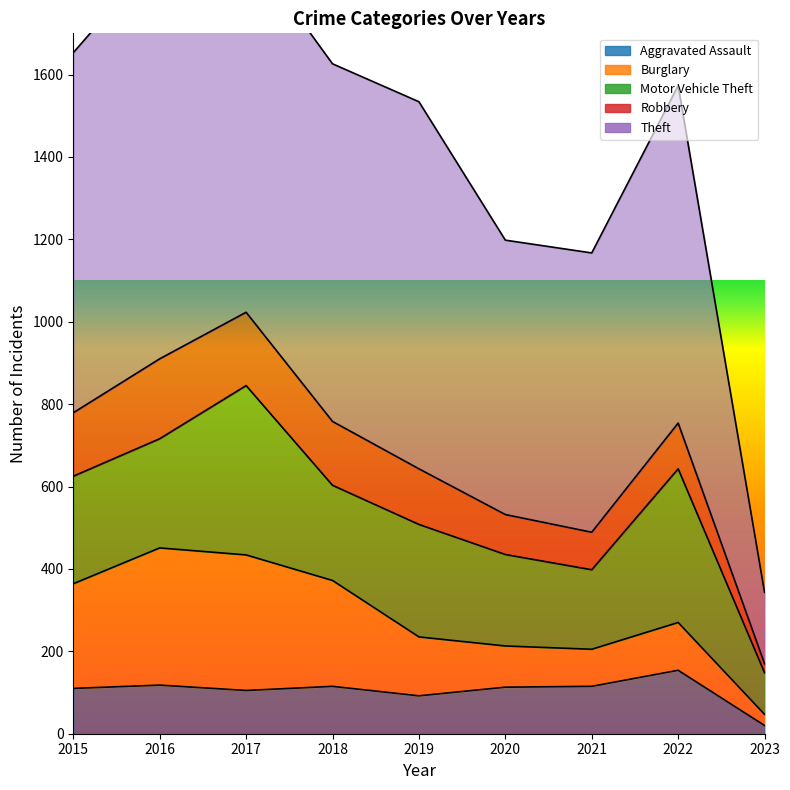

What is the sum of the Motor Vehicle Theft values at 2018 and 2023?

332